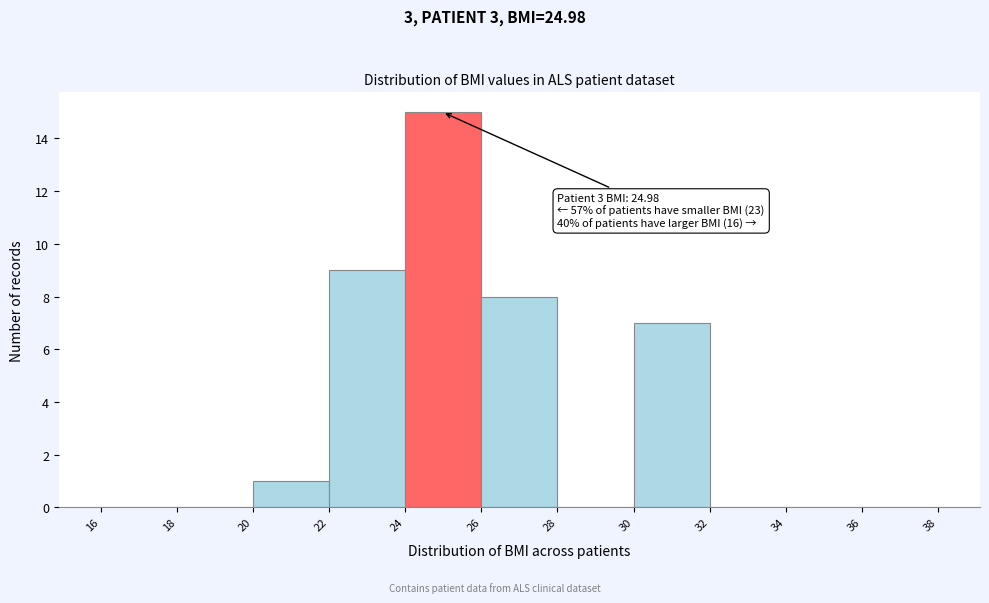

Which range on the x-axis has the tallest bar?

24 to 26